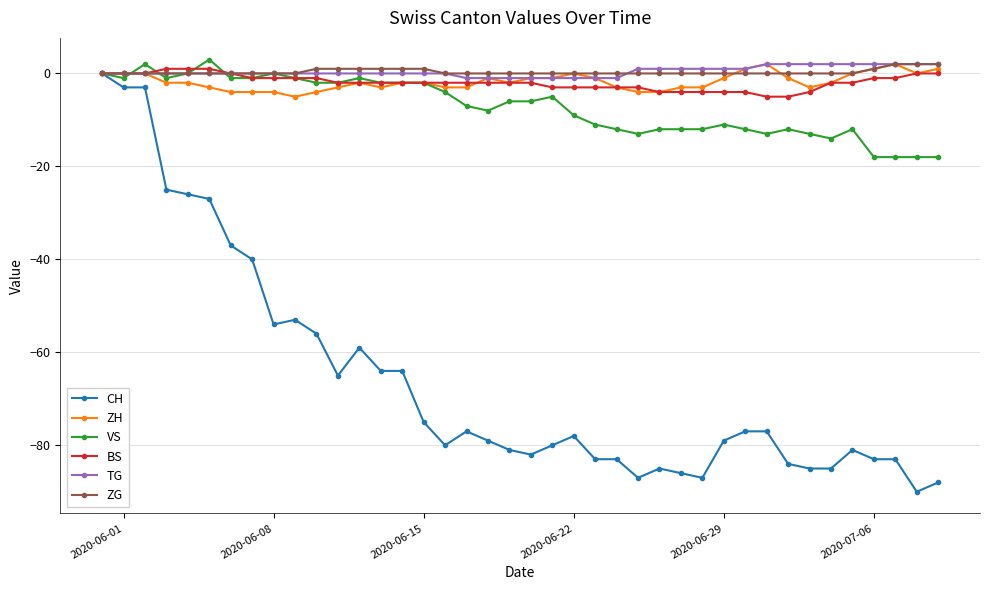

Count the number of data series in this chart.

6